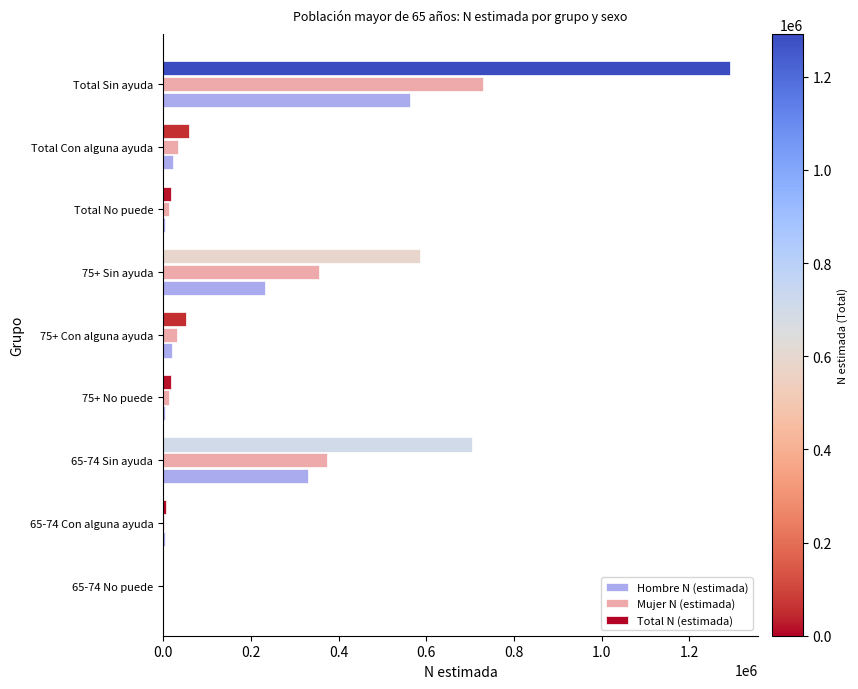

What is the sum of all Hombre N (estimada) values?

1182658